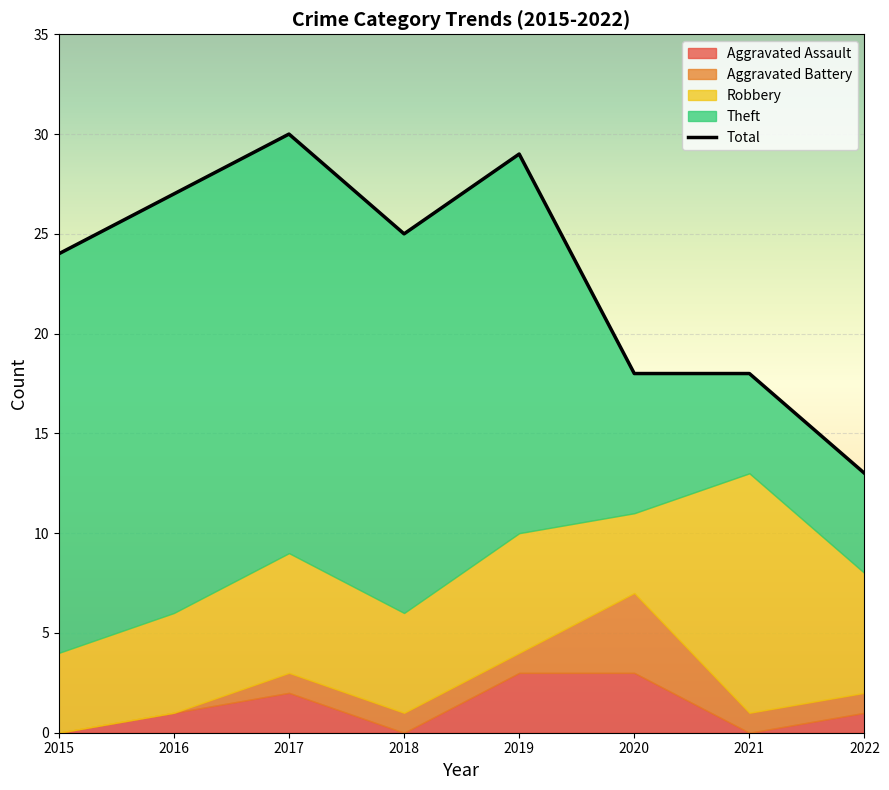

Where is the first local minimum?

2018